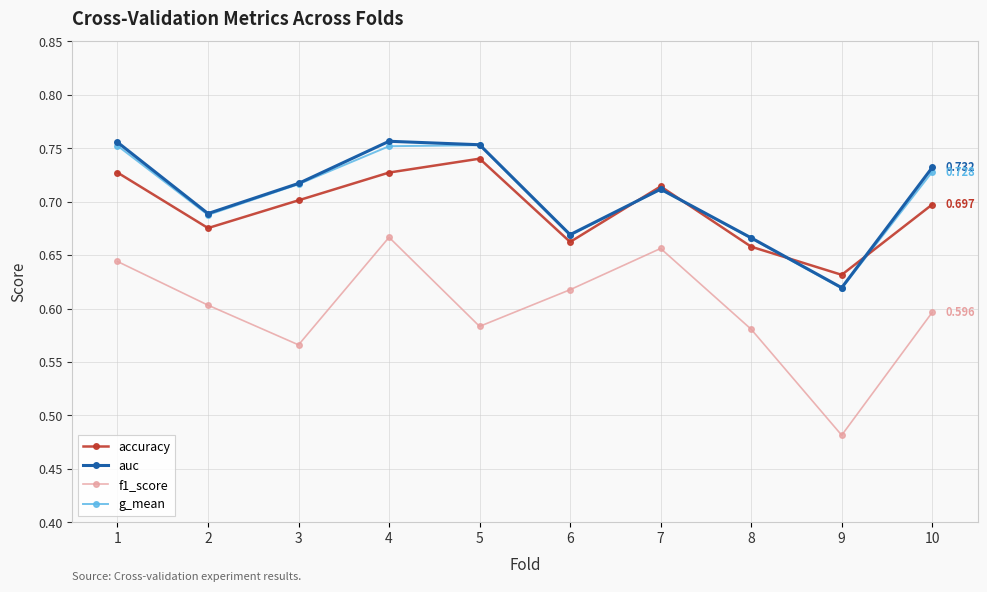

True or false: accuracy has a value of 0.9 at 7.

False